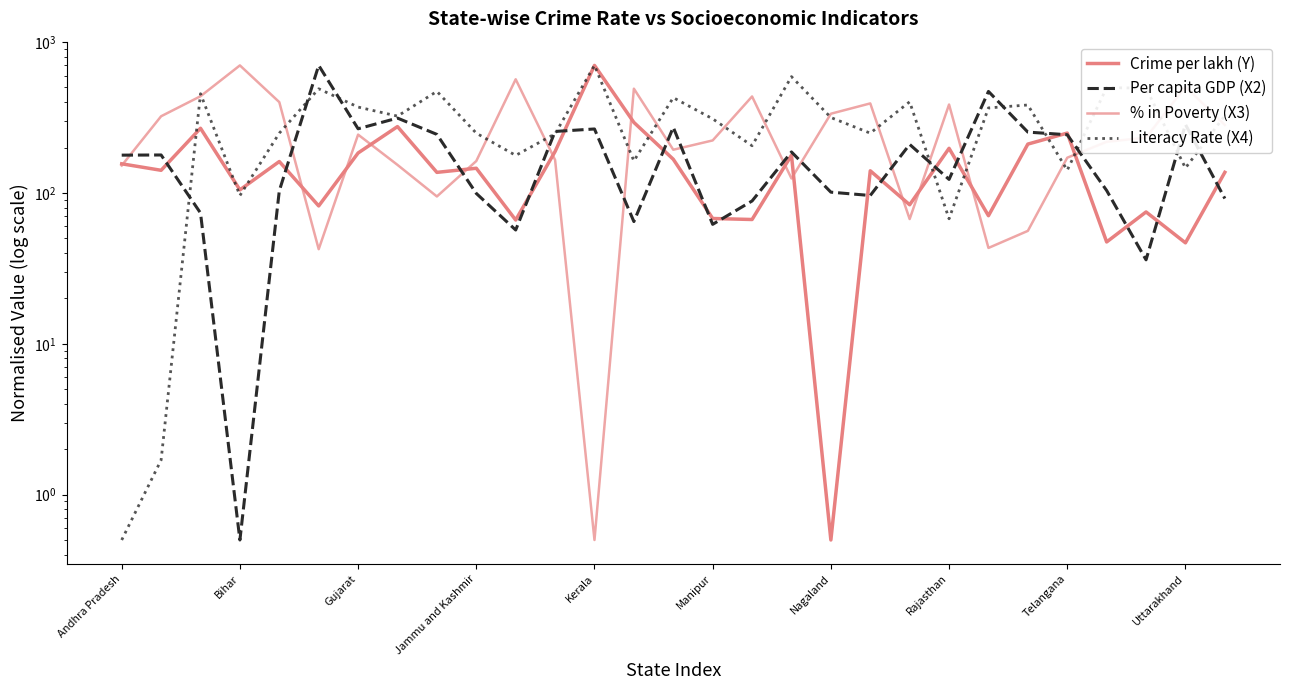

How many categories are shown in the chart?

29